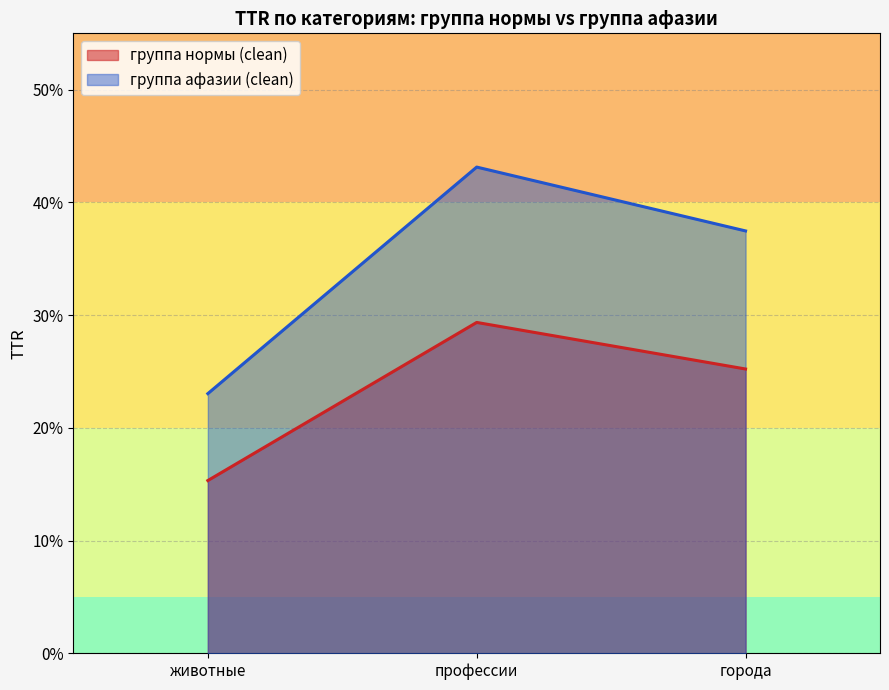

What is the label of the 3rd point from the left?

города